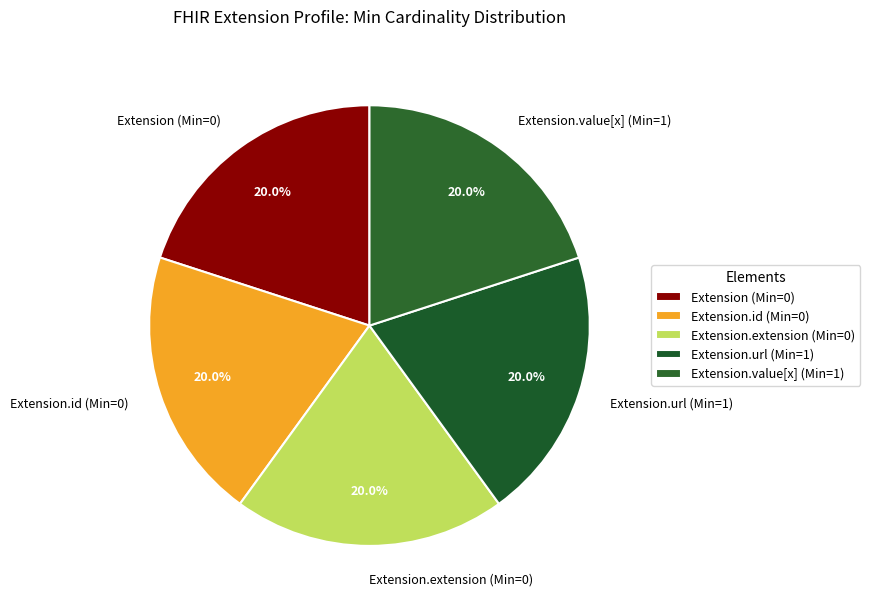

How many segments does this pie chart have?

5